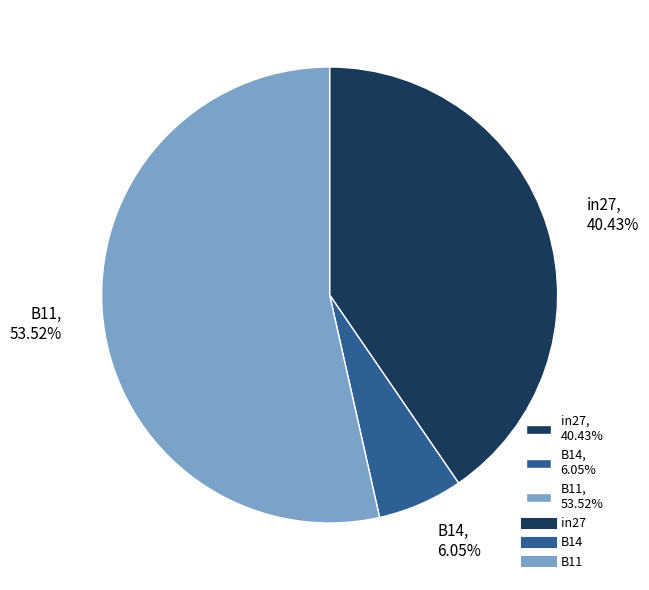

What percentage is the B14 slice, to the nearest percent?

6%